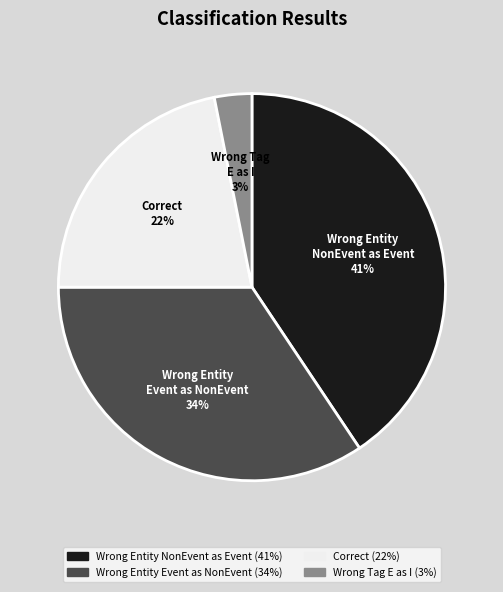

Between Correct 22% and Wrong Tag E as I 3%, which is larger?

Correct 22%